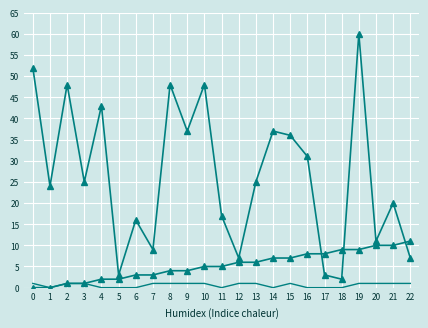

What is the spread (max minus min) of values at 8?

47